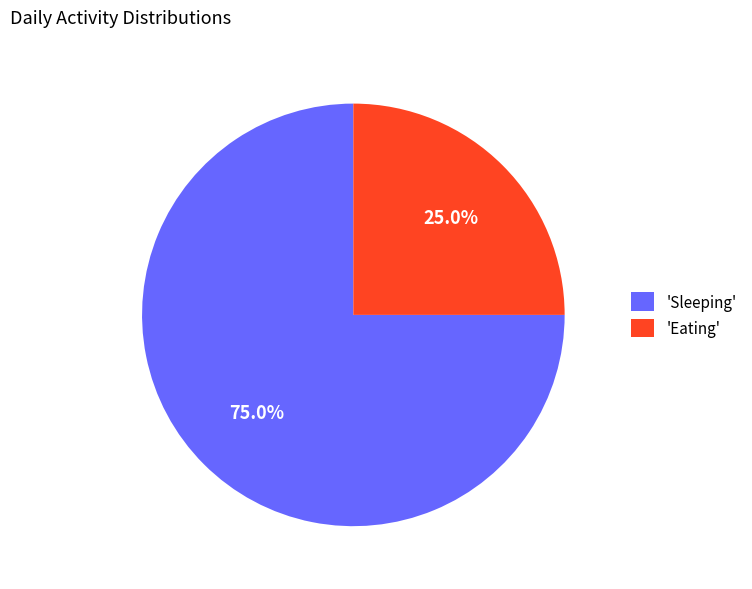

Rank the categories by value from highest to lowest.

'Sleeping', 'Eating'